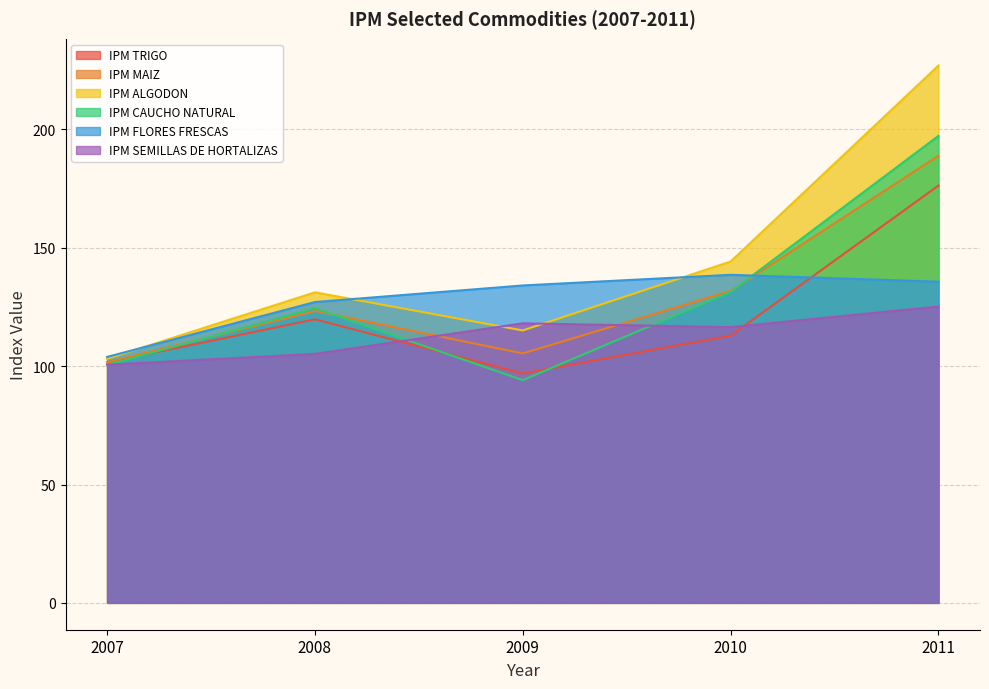

What value does the IPM FLORES FRESCAS series have at 2008?

127.1